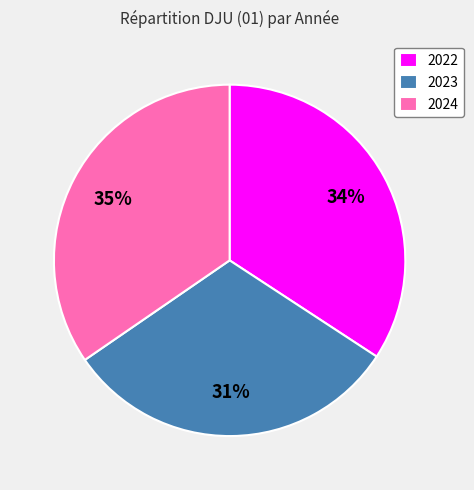

Combined, do 2023 and 2024 account for over 50%?

Yes